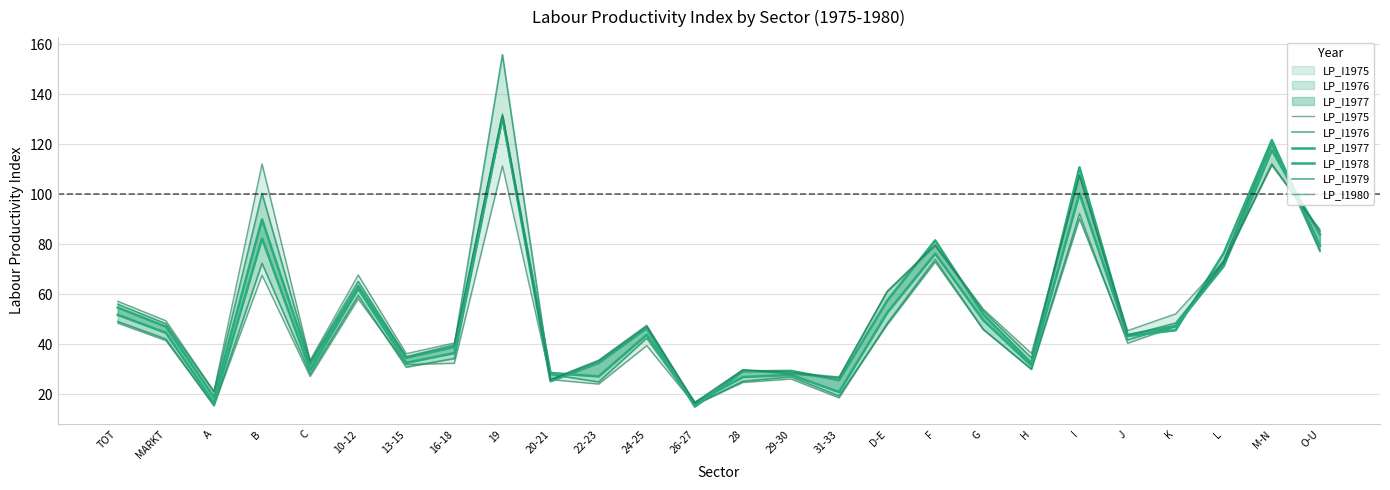

What is the spread (max minus min) of values at J?

5.1